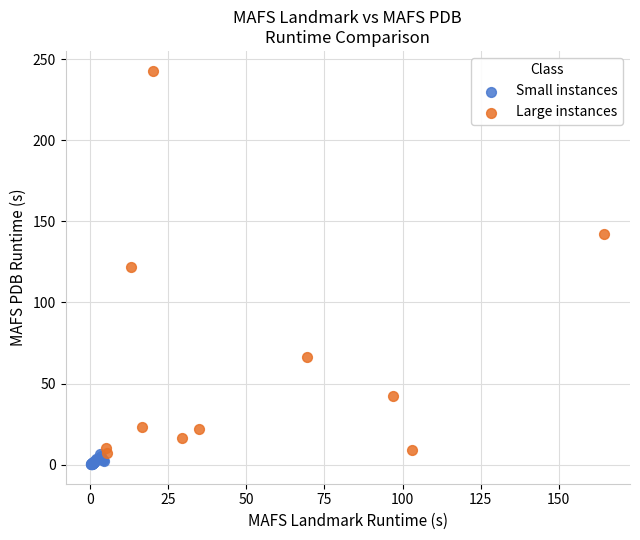

What are all the series names shown in the legend?

Small instances, Large instances